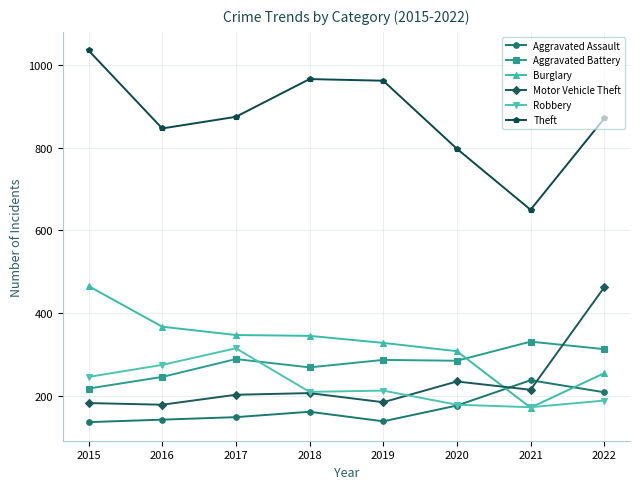

What is the value of the Burglary point at the 5th from the left?

329